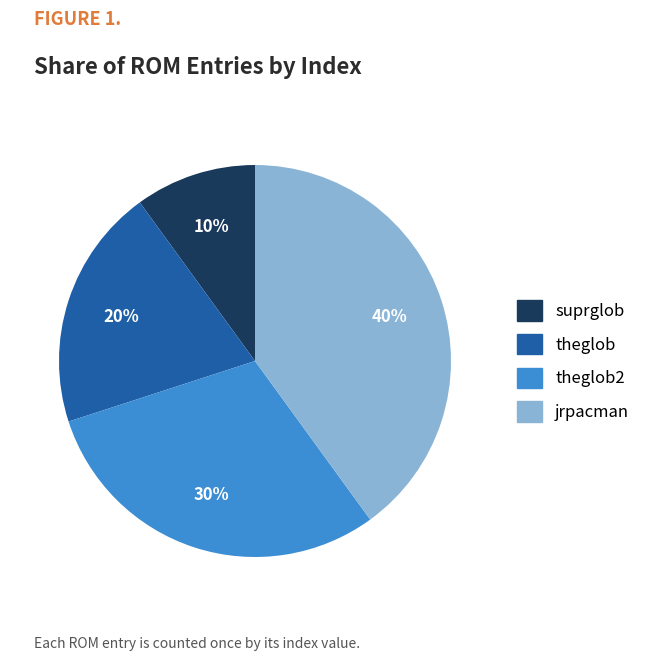

How many segments does this pie chart have?

4